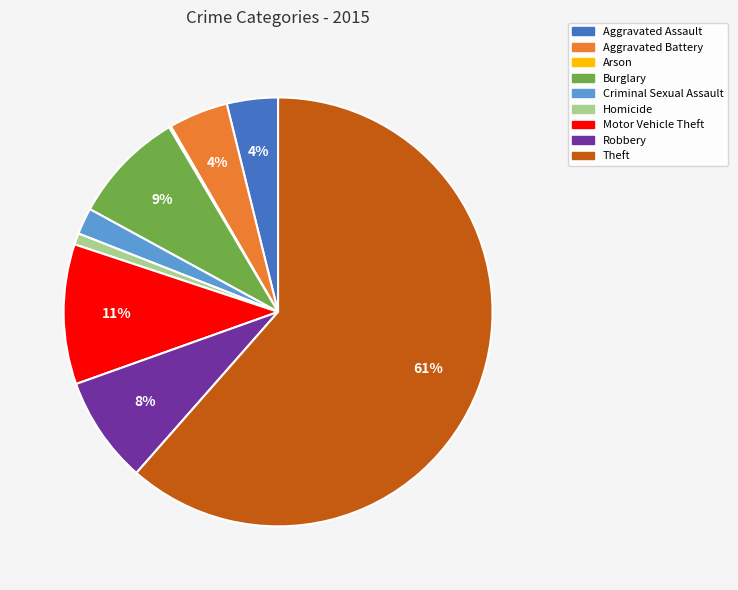

To the nearest percent, what is the difference between the largest and smallest slice percentages?

61%